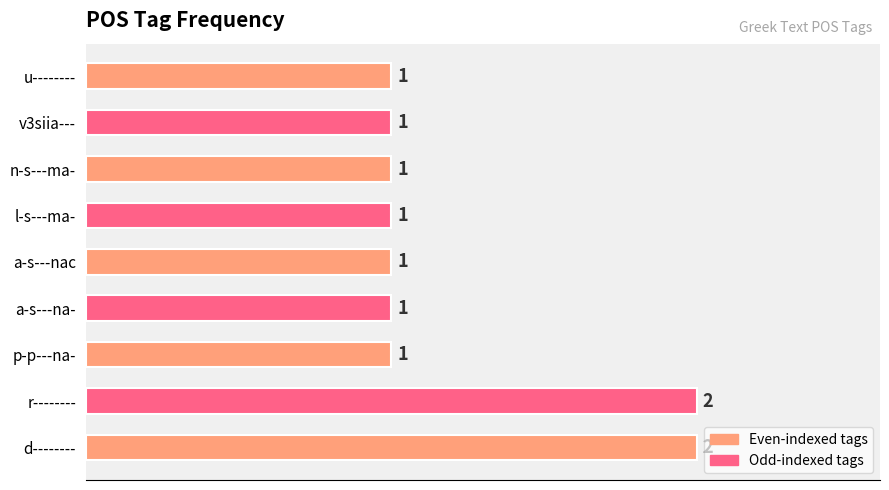

How many values are between 1 and 2?

9